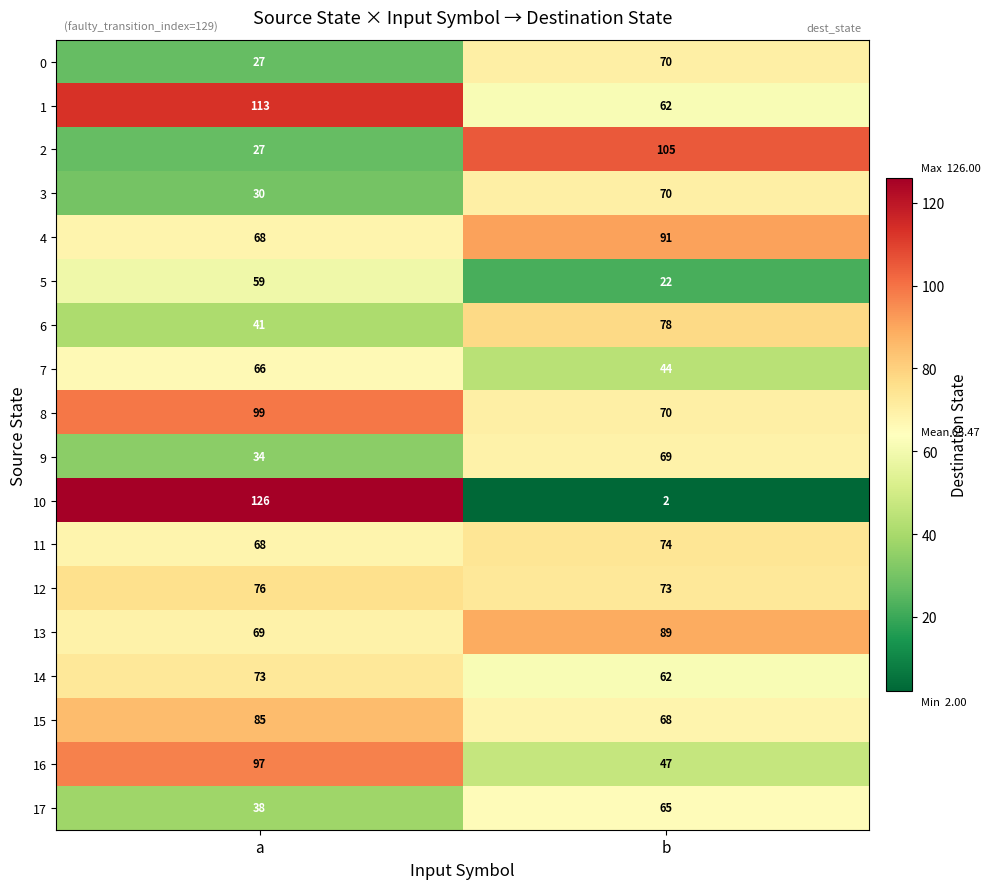

What is the highest value of the 5 series?

59